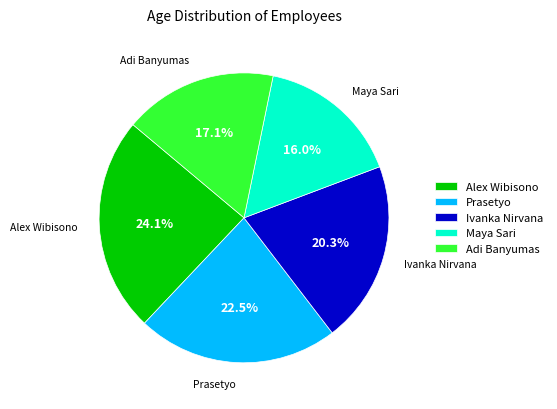

Rank the categories by value from highest to lowest.

Alex Wibisono, Prasetyo, Ivanka Nirvana, Adi Banyumas, Maya Sari